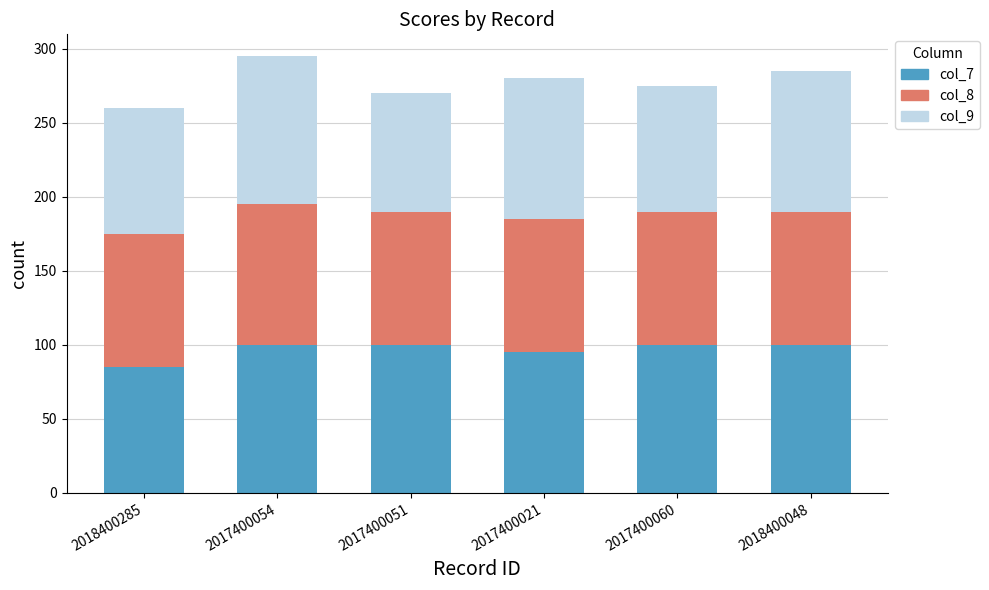

What is the sum of all col_7 values?

580